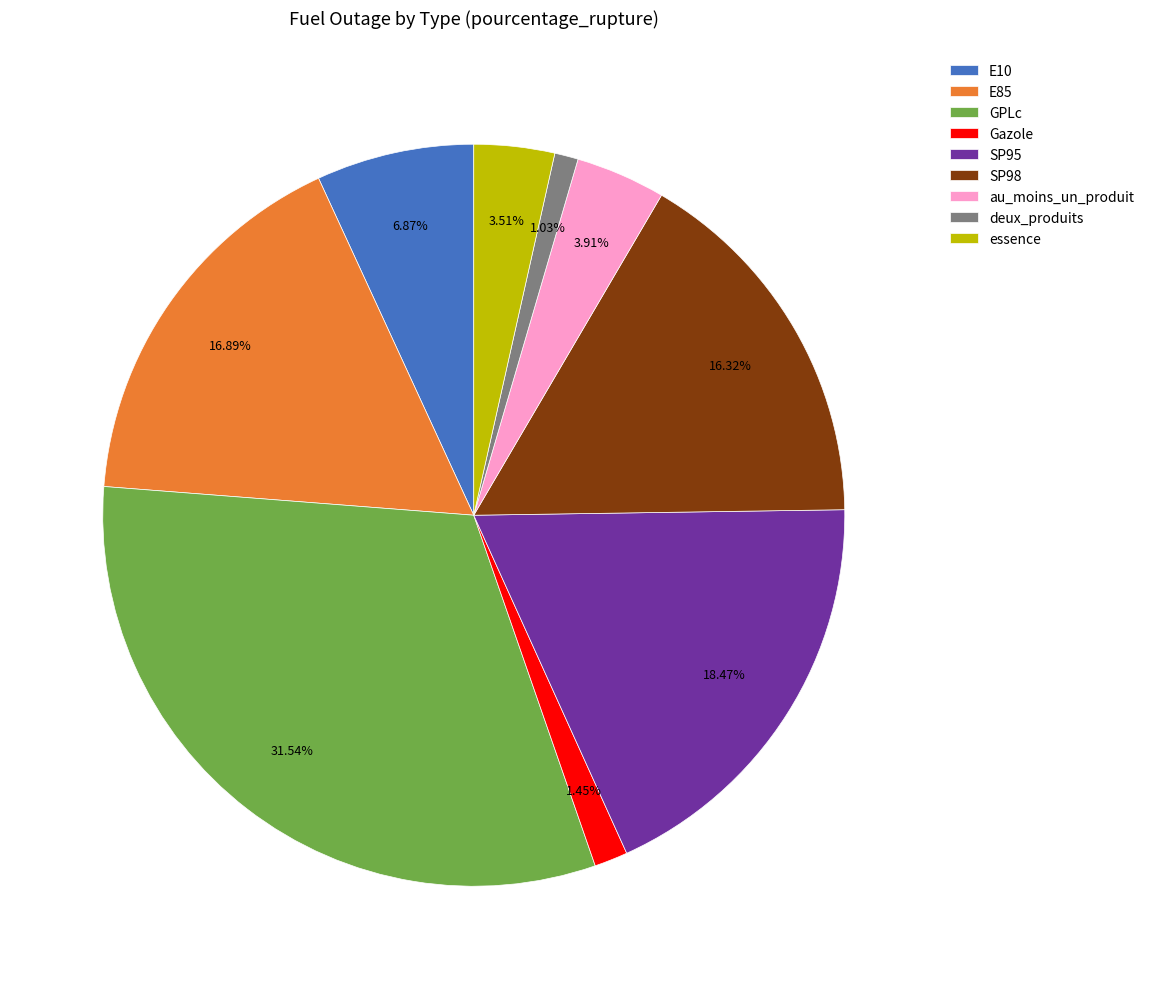

What is the largest slice in the pie chart?

GPLc